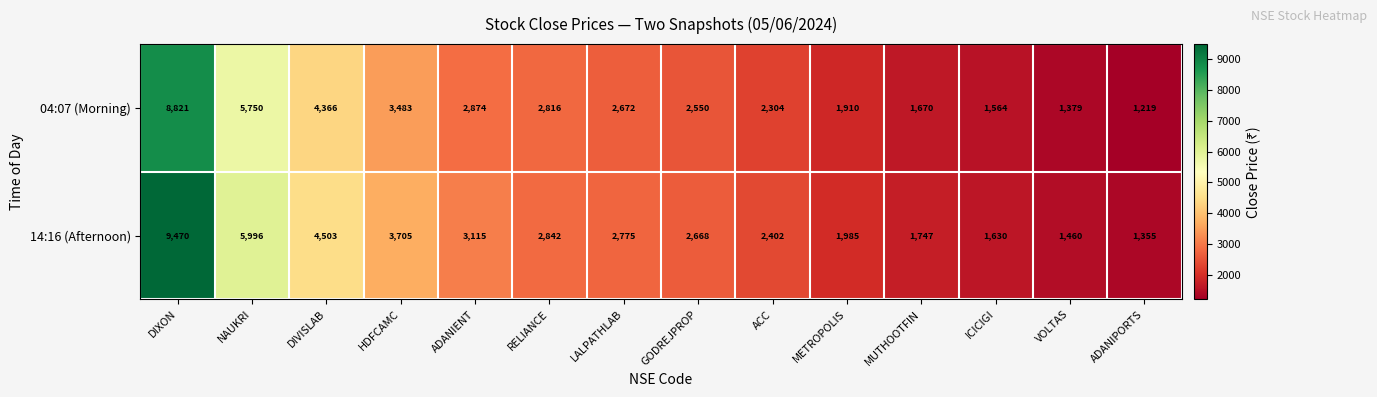

What is the difference between the highest and lowest values at METROPOLIS?

75